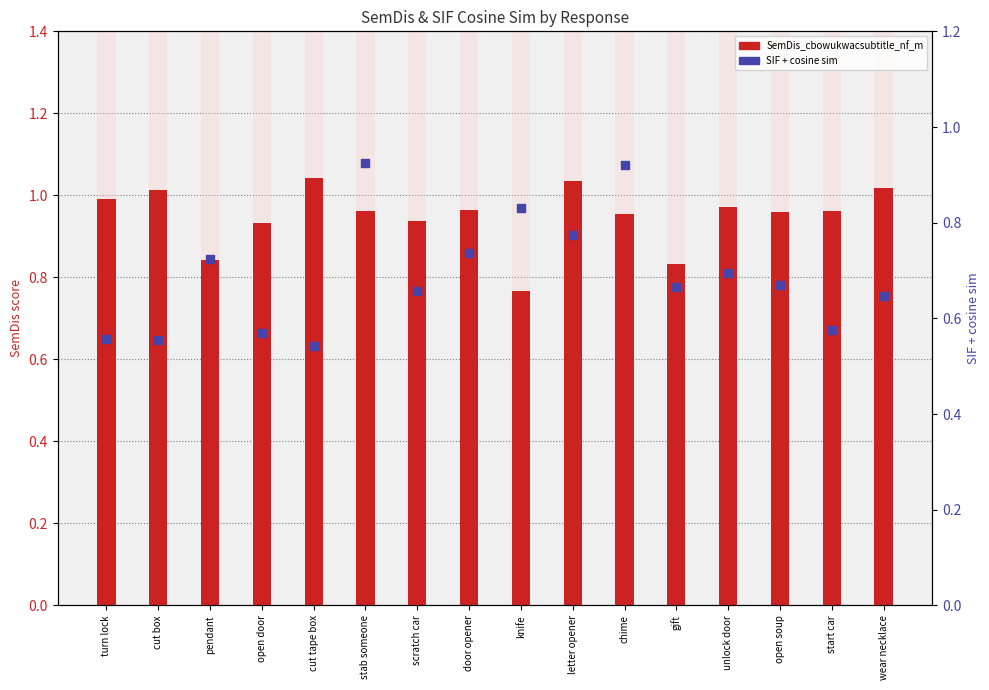

Which series contains the highest Y value?

SemDis_cbowukwacsubtitle_nf_m